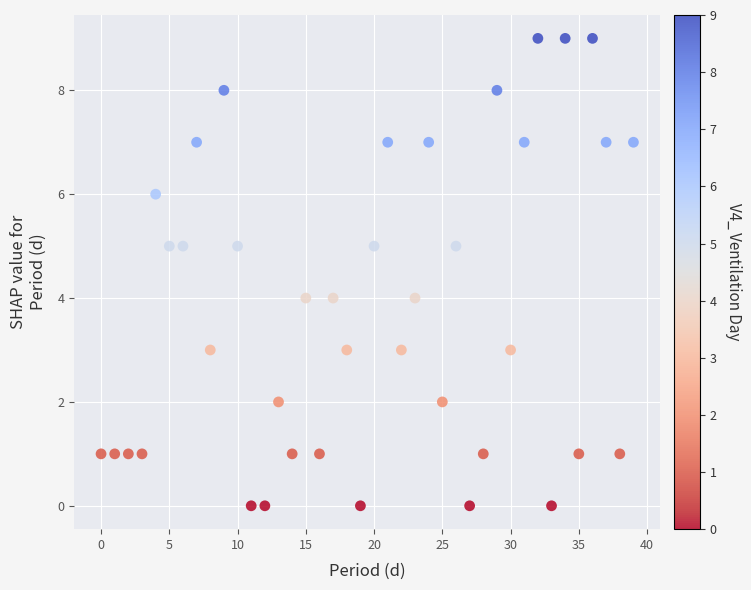

What is the range of Y values (max minus min)?

9